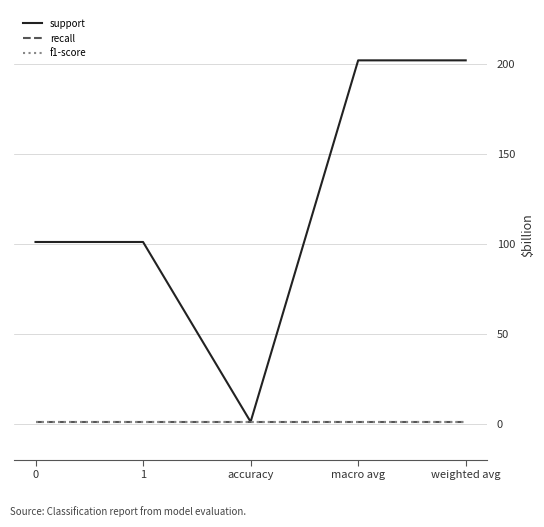

Rank the categories by support value from highest to lowest.

macro avg, weighted avg, 0, 1, accuracy